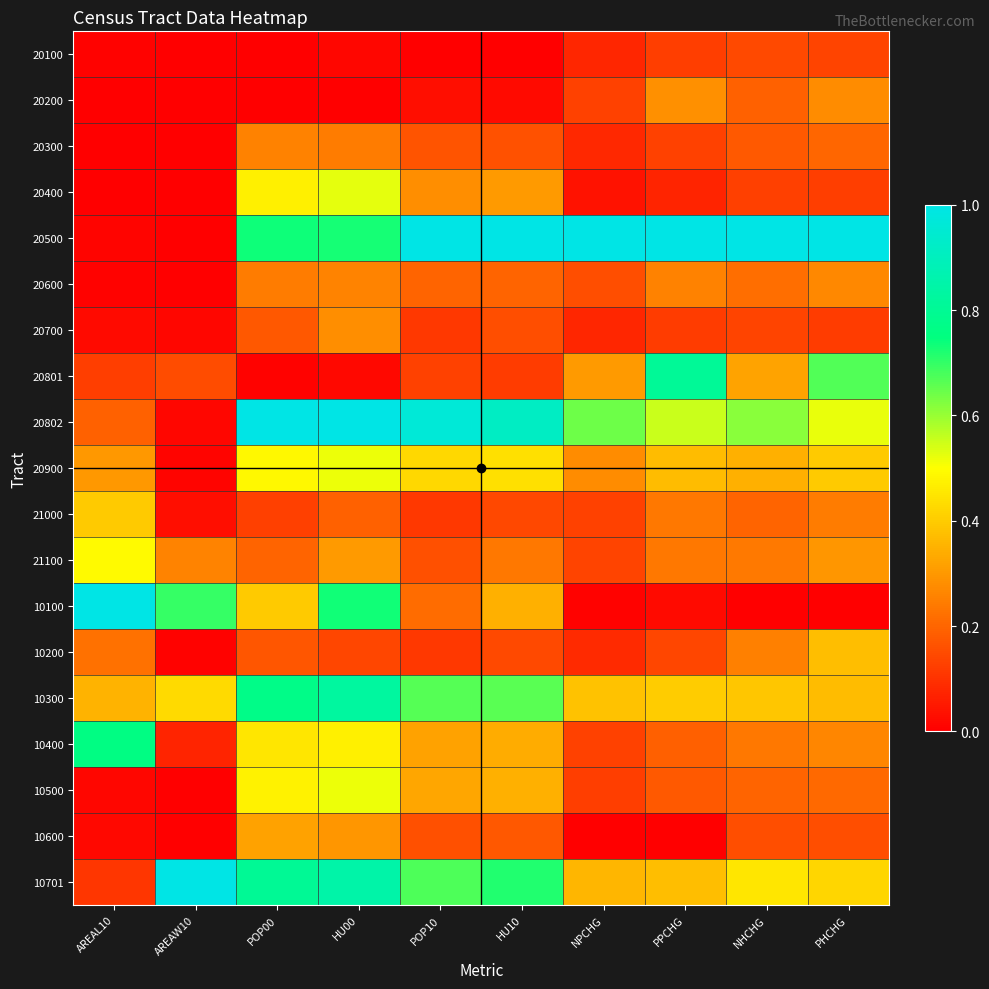

Between HU10 and PHCHG, which series saw the biggest shift?

20801